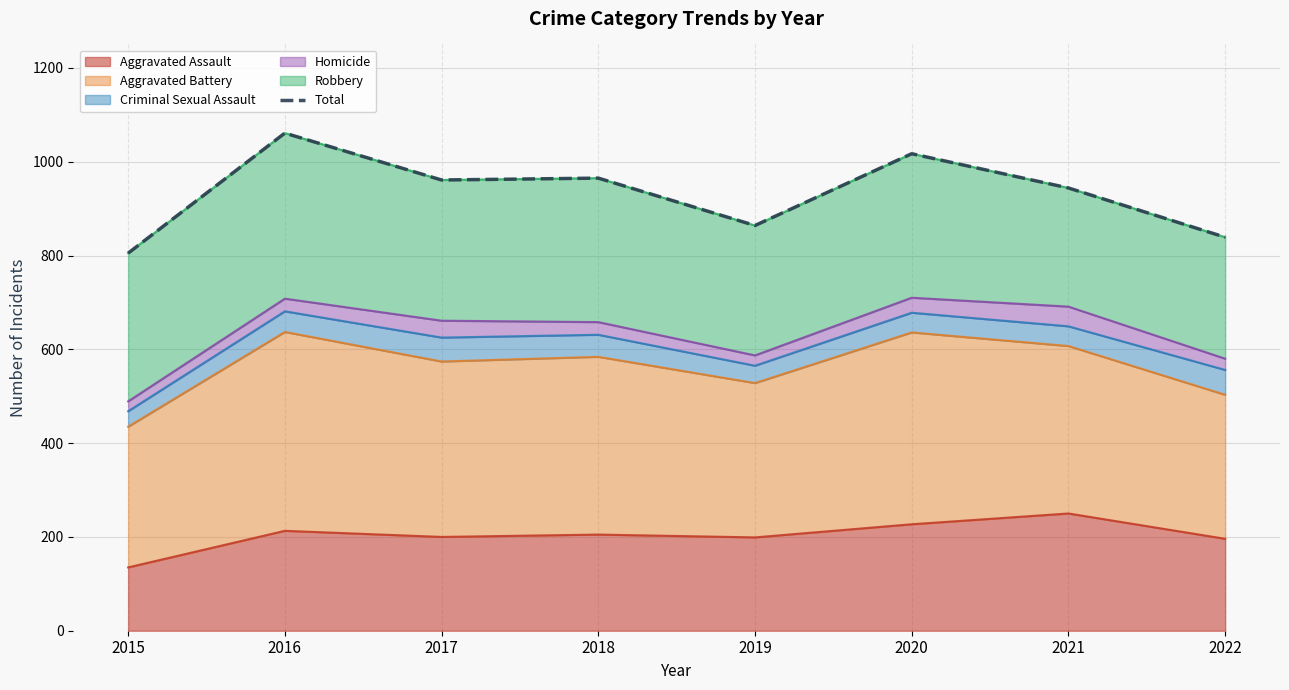

Is it true that the value at 2016 is 1641?

False